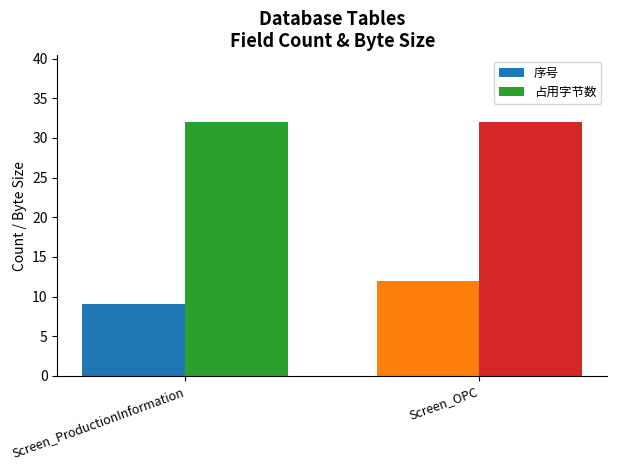

The value of 序号 at Screen_OPC is 19. True or false?

False